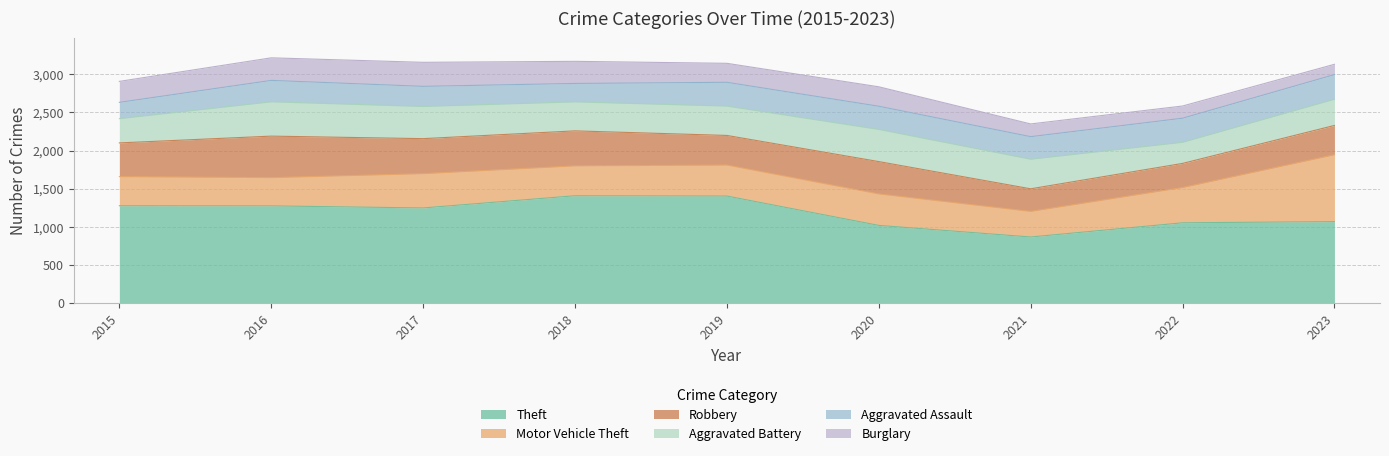

Where does the Aggravated Battery series first go above 385?

2016